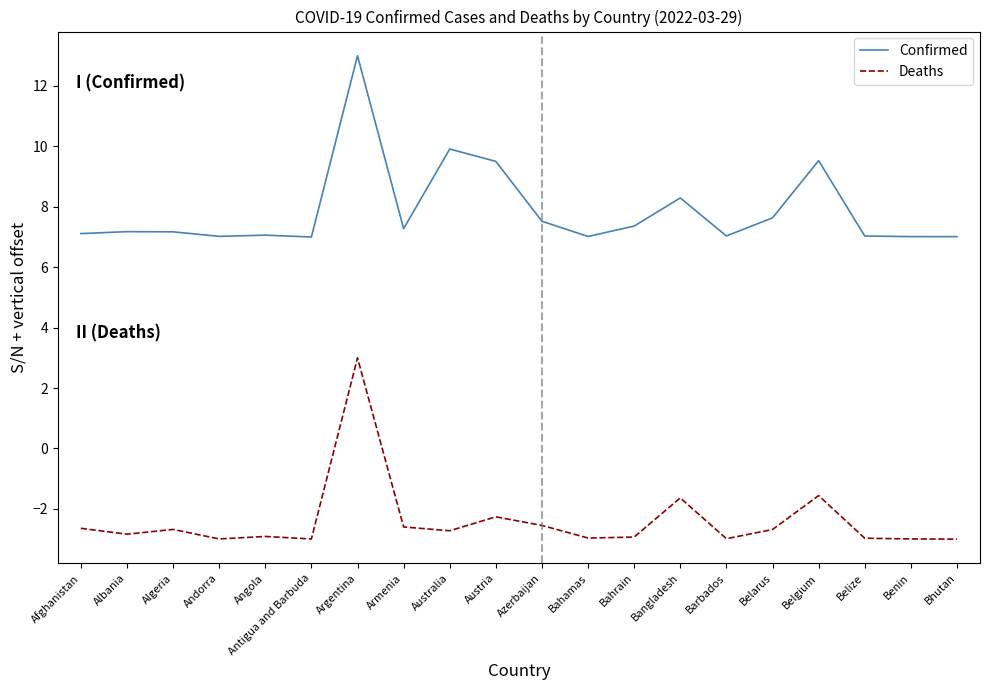

What position from the left is Azerbaijan?

11